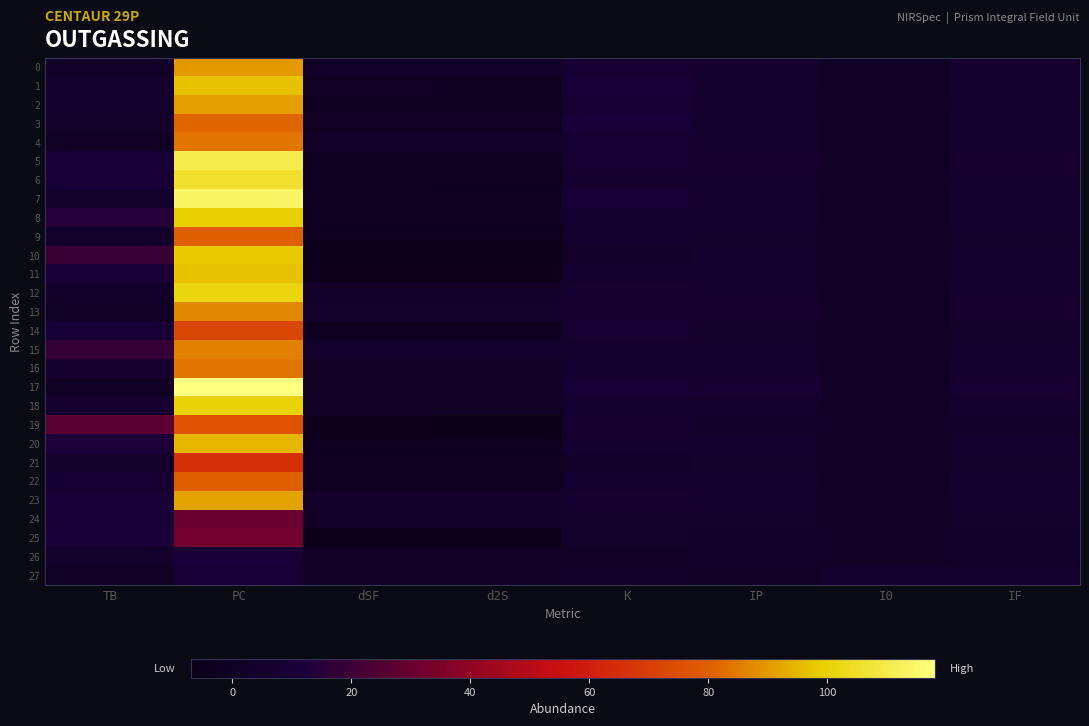

What is the difference between the highest and lowest values at IF?

6